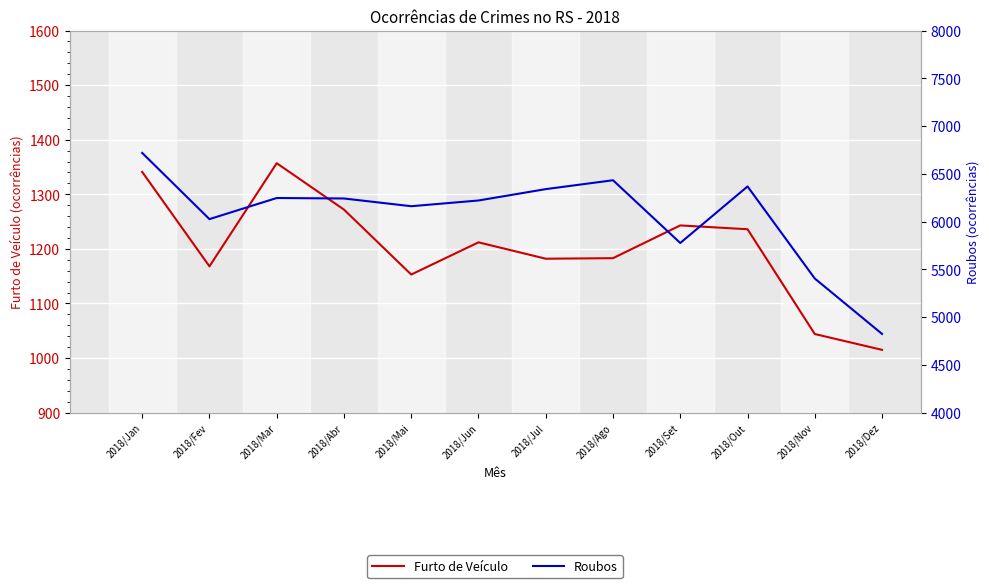

True or false: Roubos and Furto de Veículo cross at least once.

False